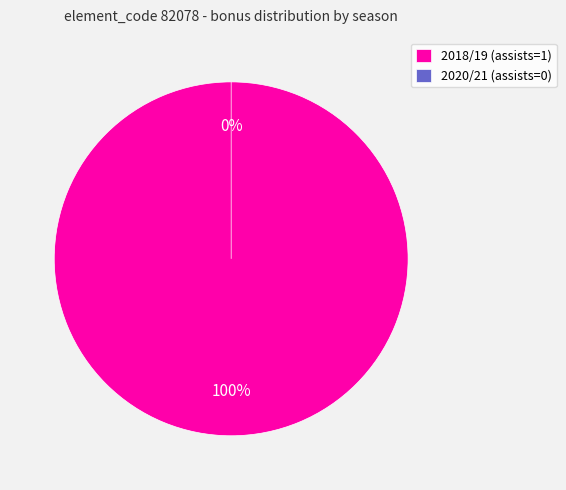

Does 2020/21 (assists=0) represent more than half of the total?

No